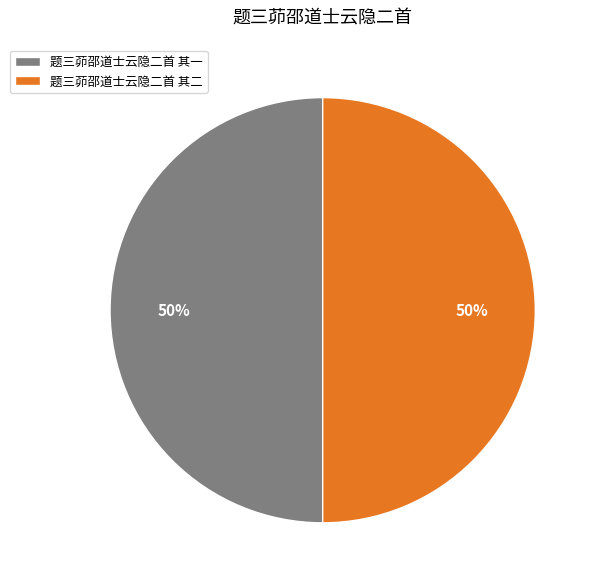

How many segments does this pie chart have?

2